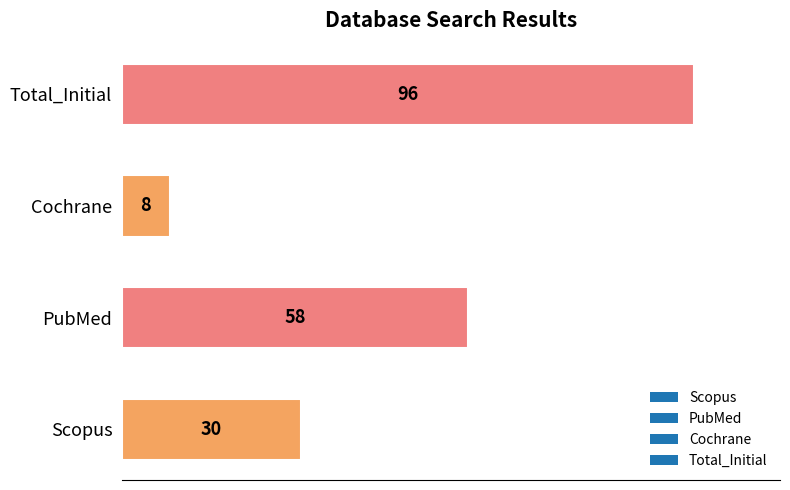

List the labels in order of value, largest first.

Total_Initial, PubMed, Scopus, Cochrane